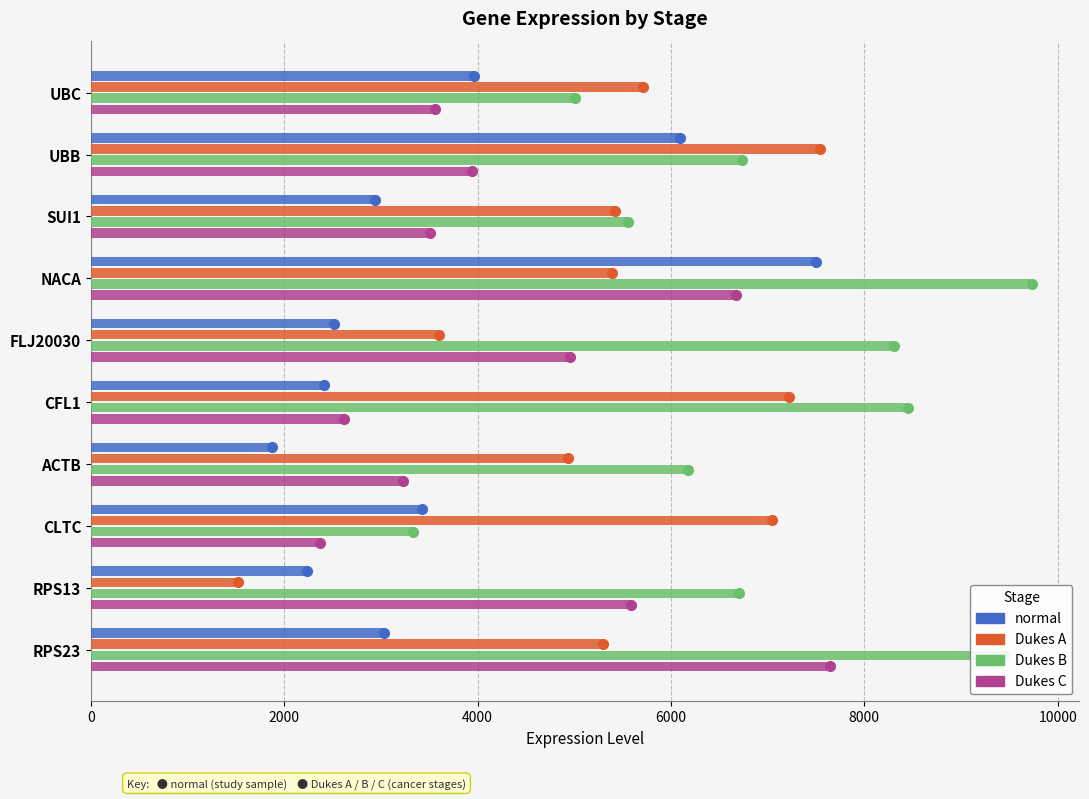

What is the lowest value of the Dukes B series?

3331.2